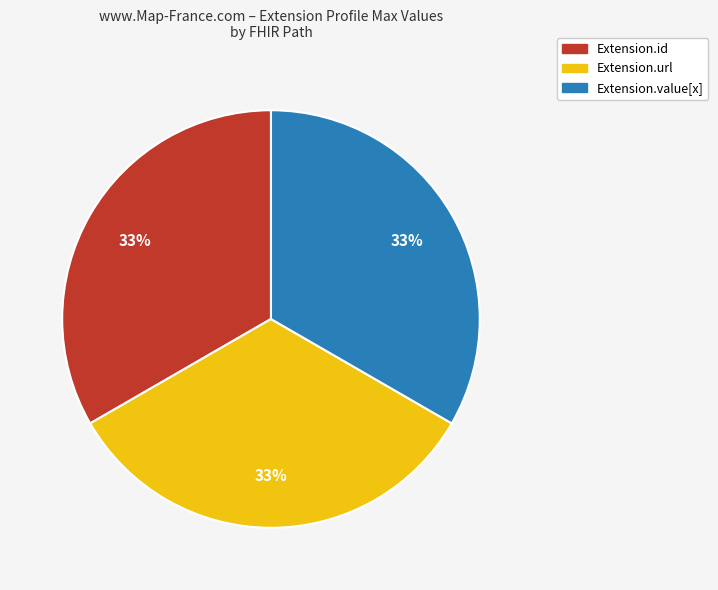

Is there a majority slice in this chart?

No